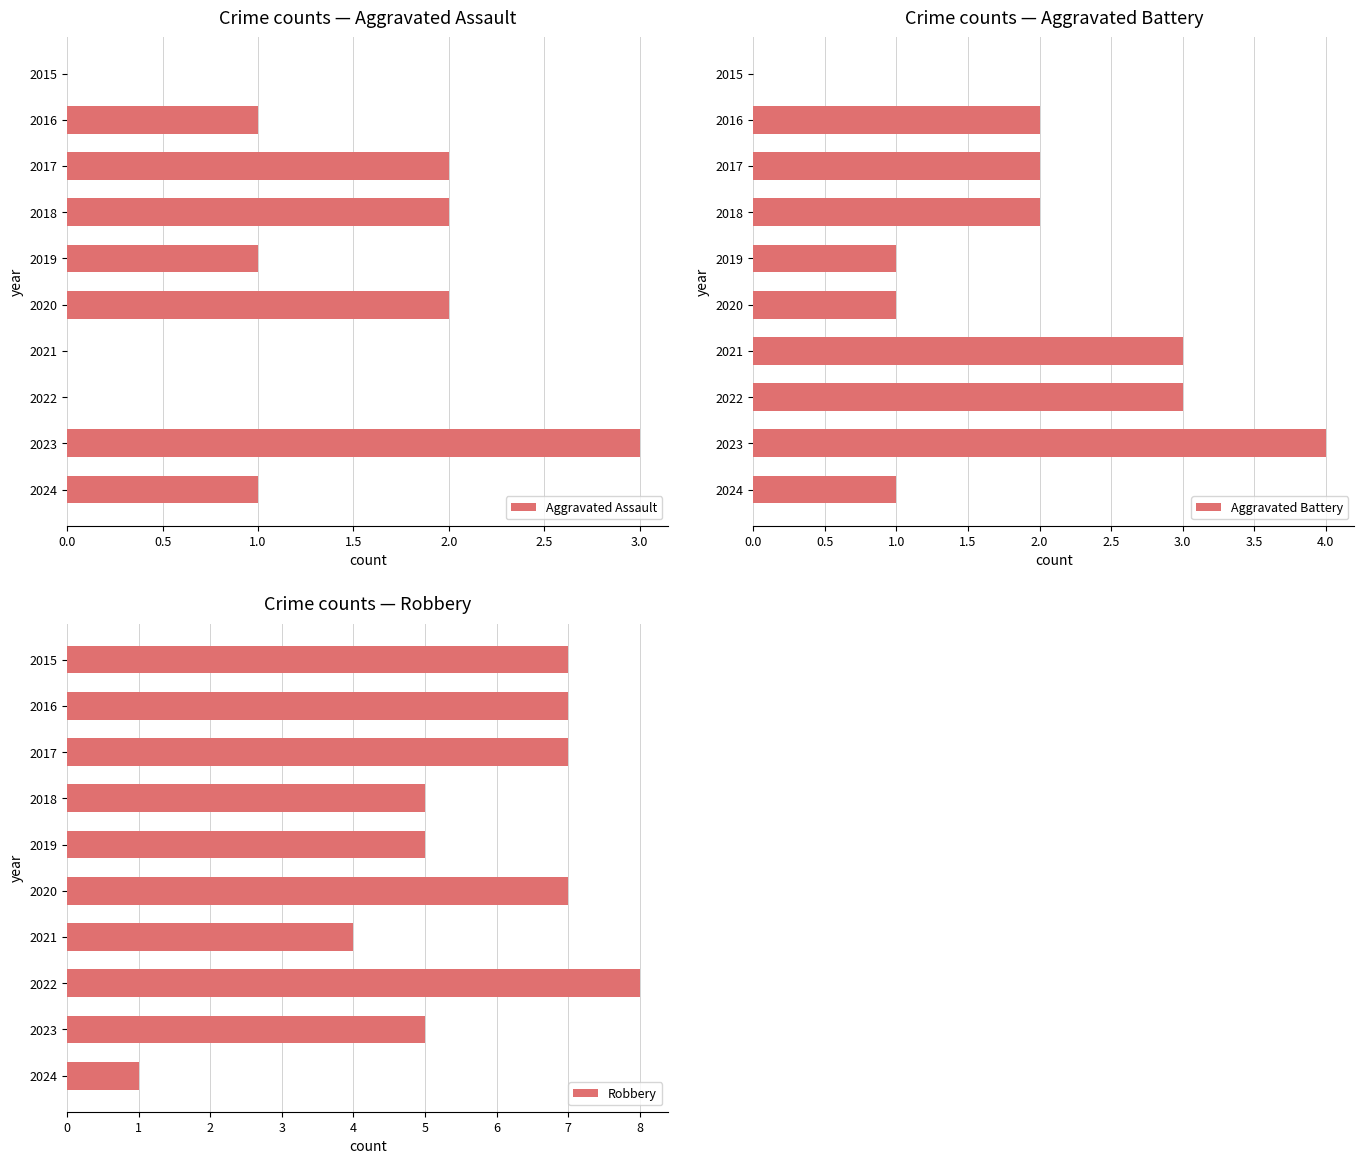

What is the sum of the Aggravated Assault values at 2018 and 2017?

4